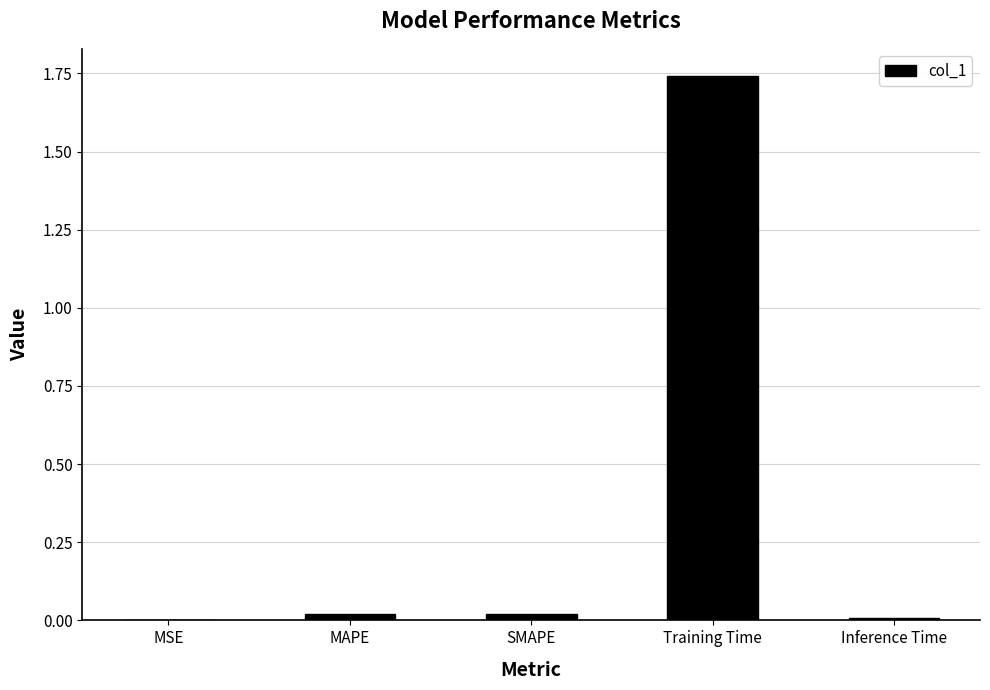

Is it true that the value at MAPE is 0.0?

True